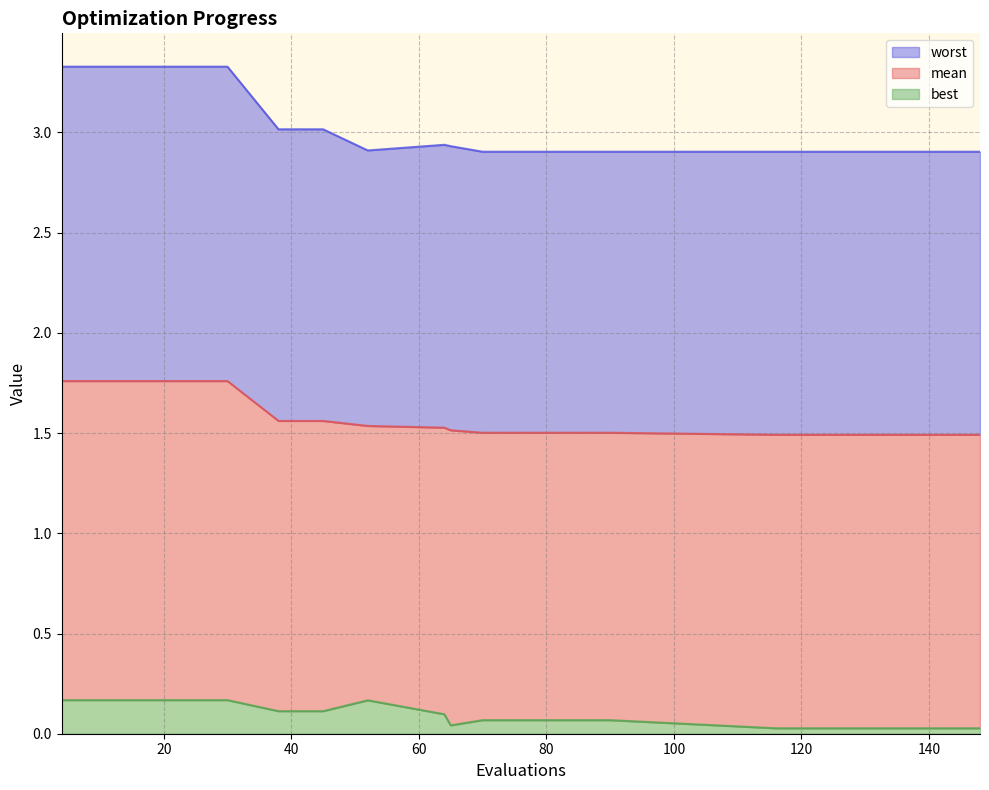

What is the maximum value for worst?

3.3